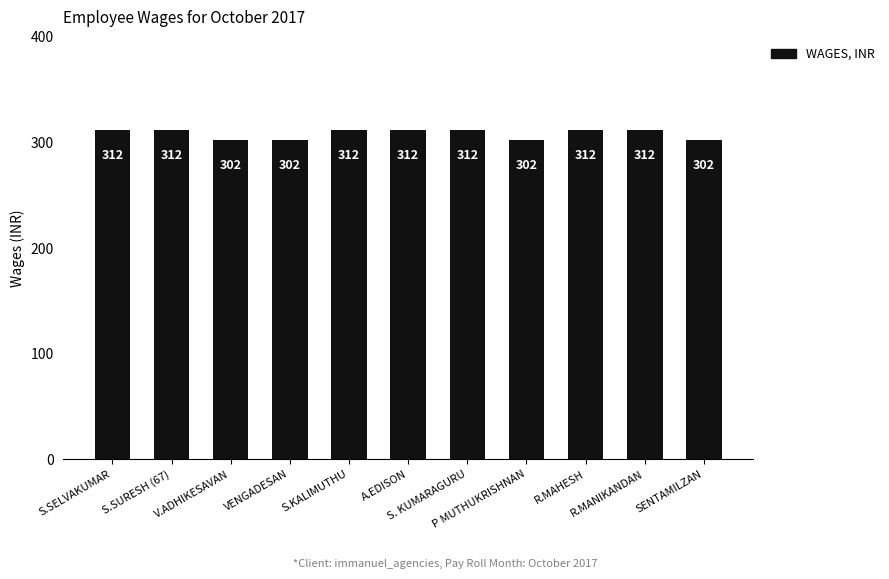

What is the greatest value displayed?

312